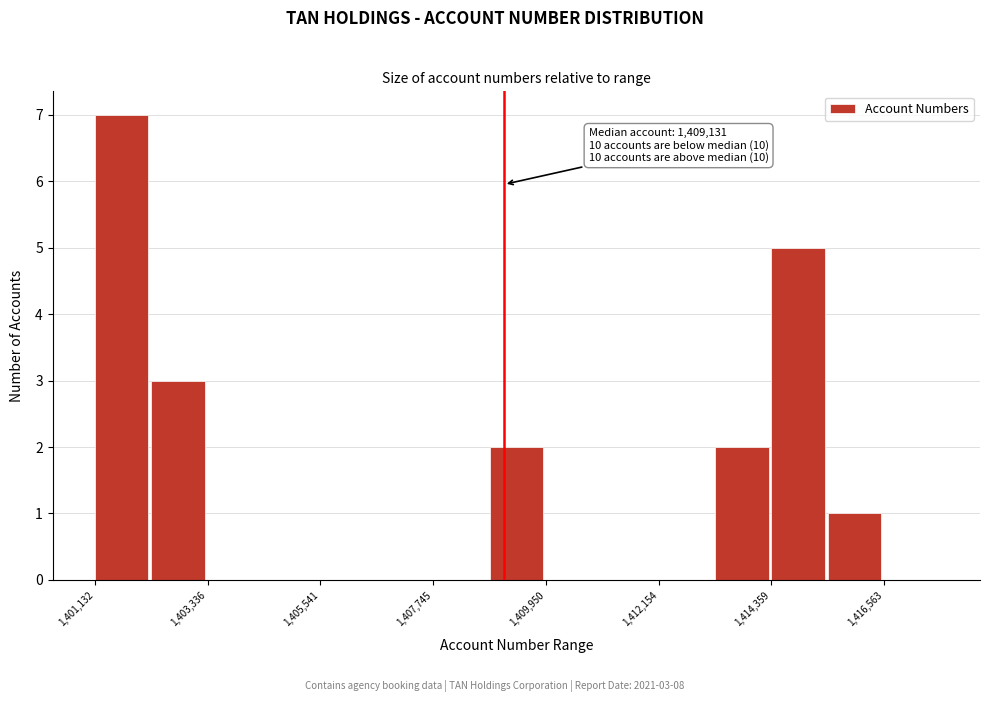

Around what value on the x-axis is the tallest bar? Give the approximate position of its centre, as read against the axis.

1401500